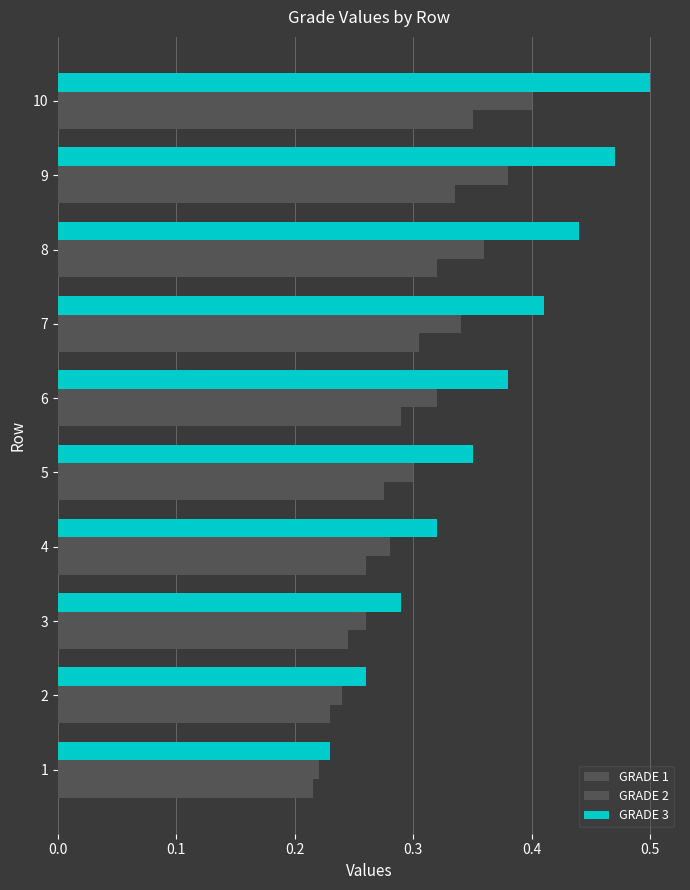

Count the number of data series in this chart.

3